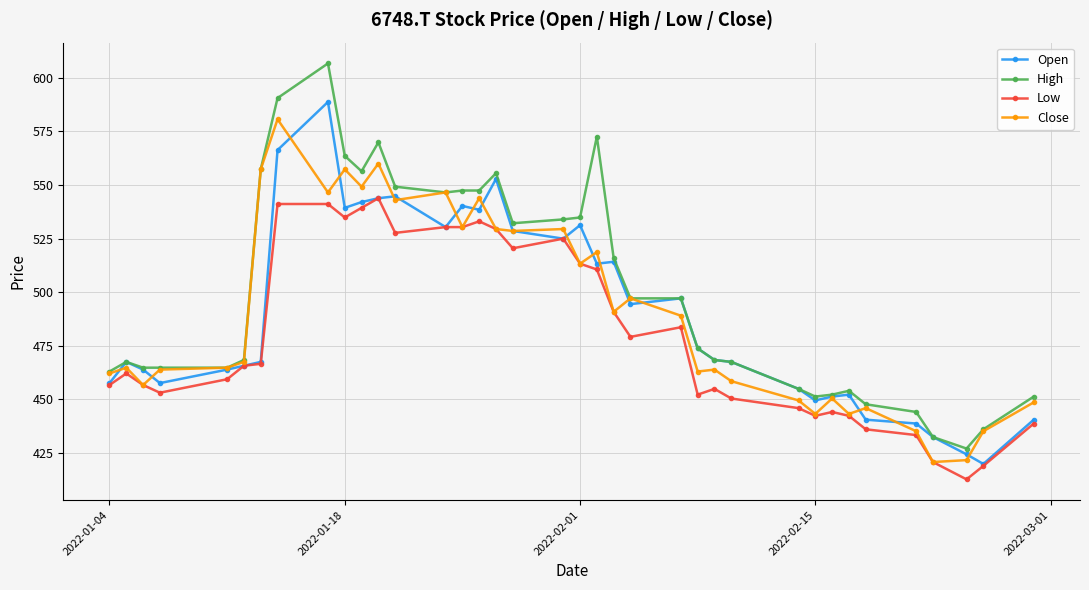

What is the difference between the maximum and minimum values in the Low series?

131.2